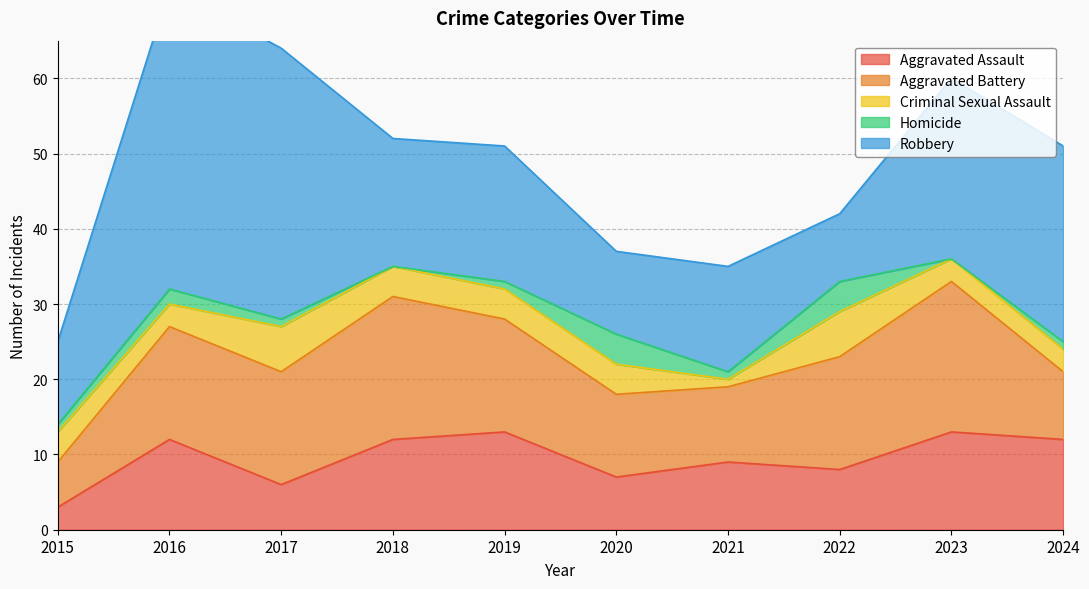

At which label does Homicide first exceed 1?

2016